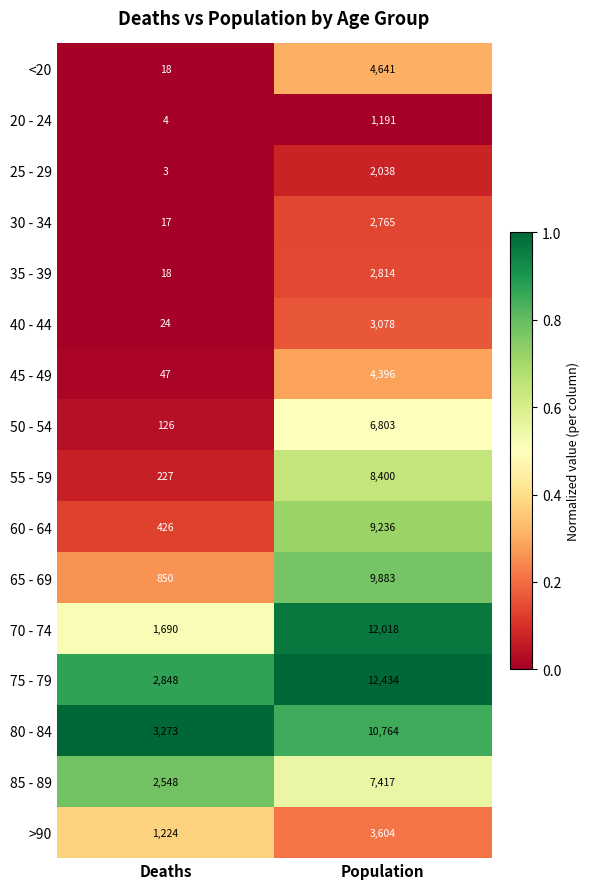

Which series has the largest total across all categories?

75 - 79